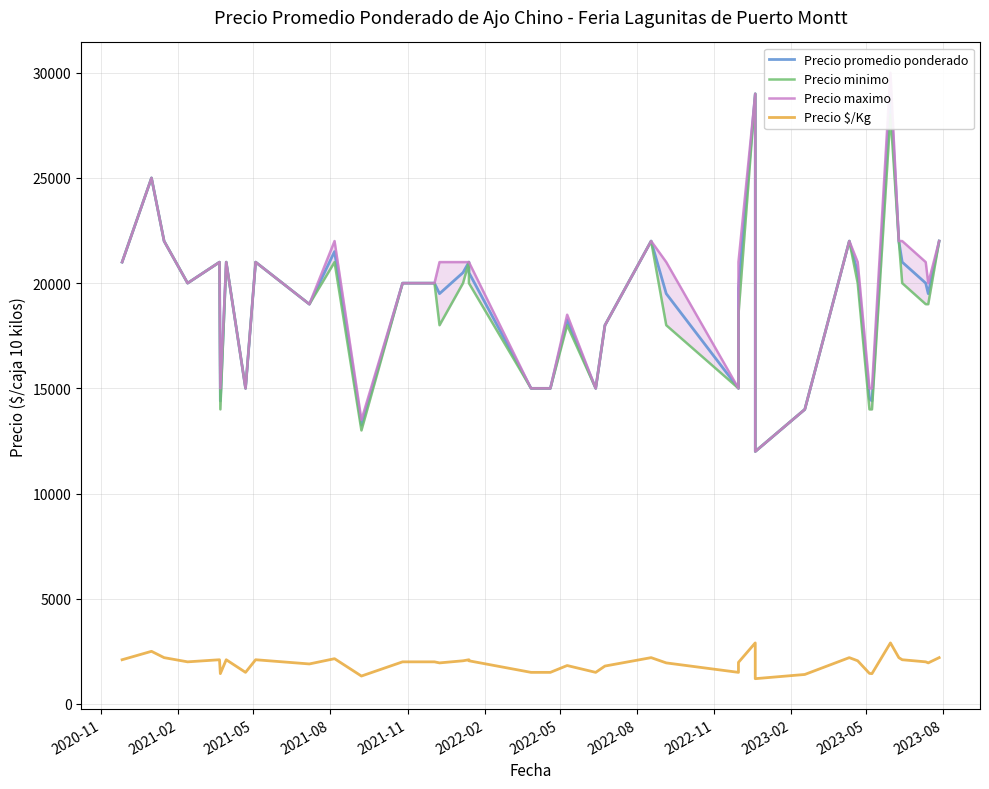

What is the difference between the maximum and minimum values in the Precio promedio ponderado series?

17000